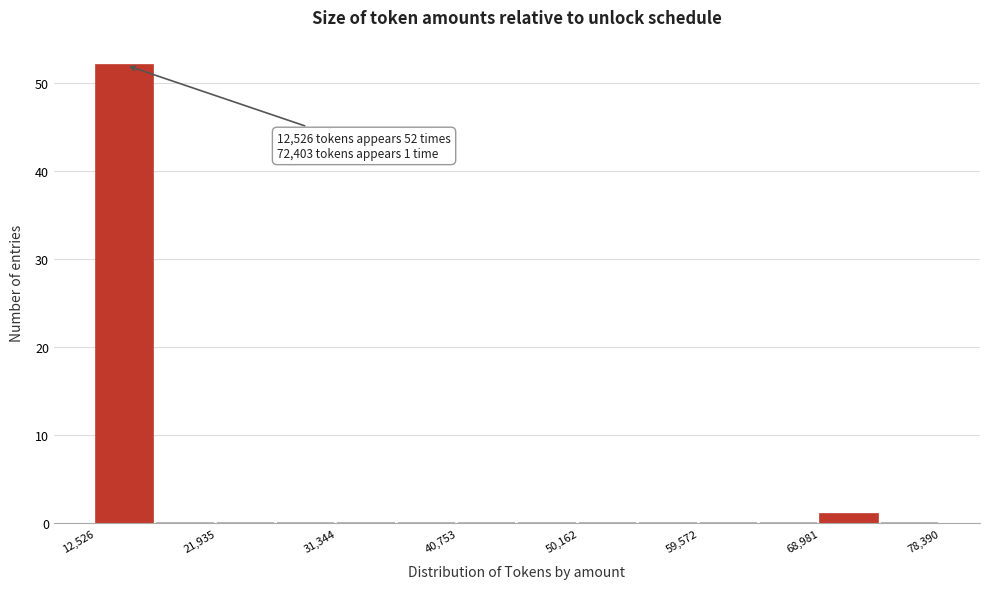

Over which range of the x-axis is the bar tallest?

13000 to 17000